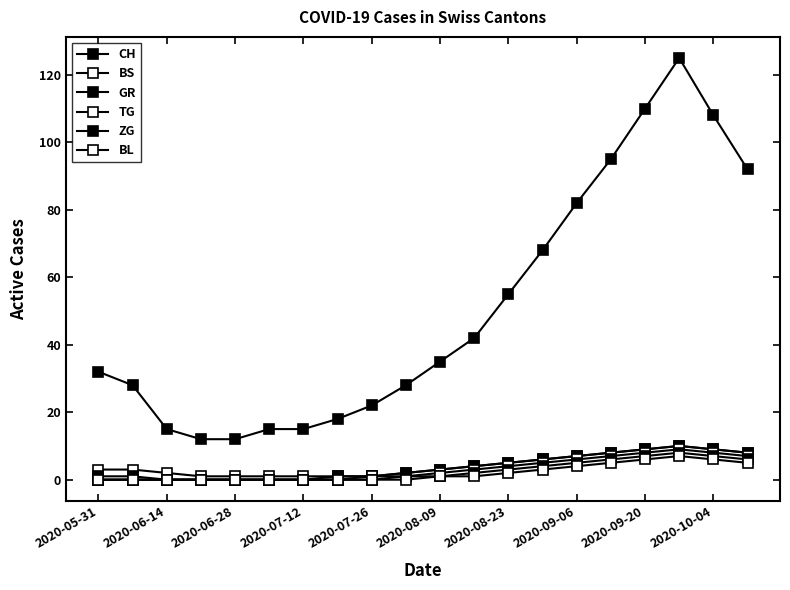

Is this an area chart (filled region under the line)?

No